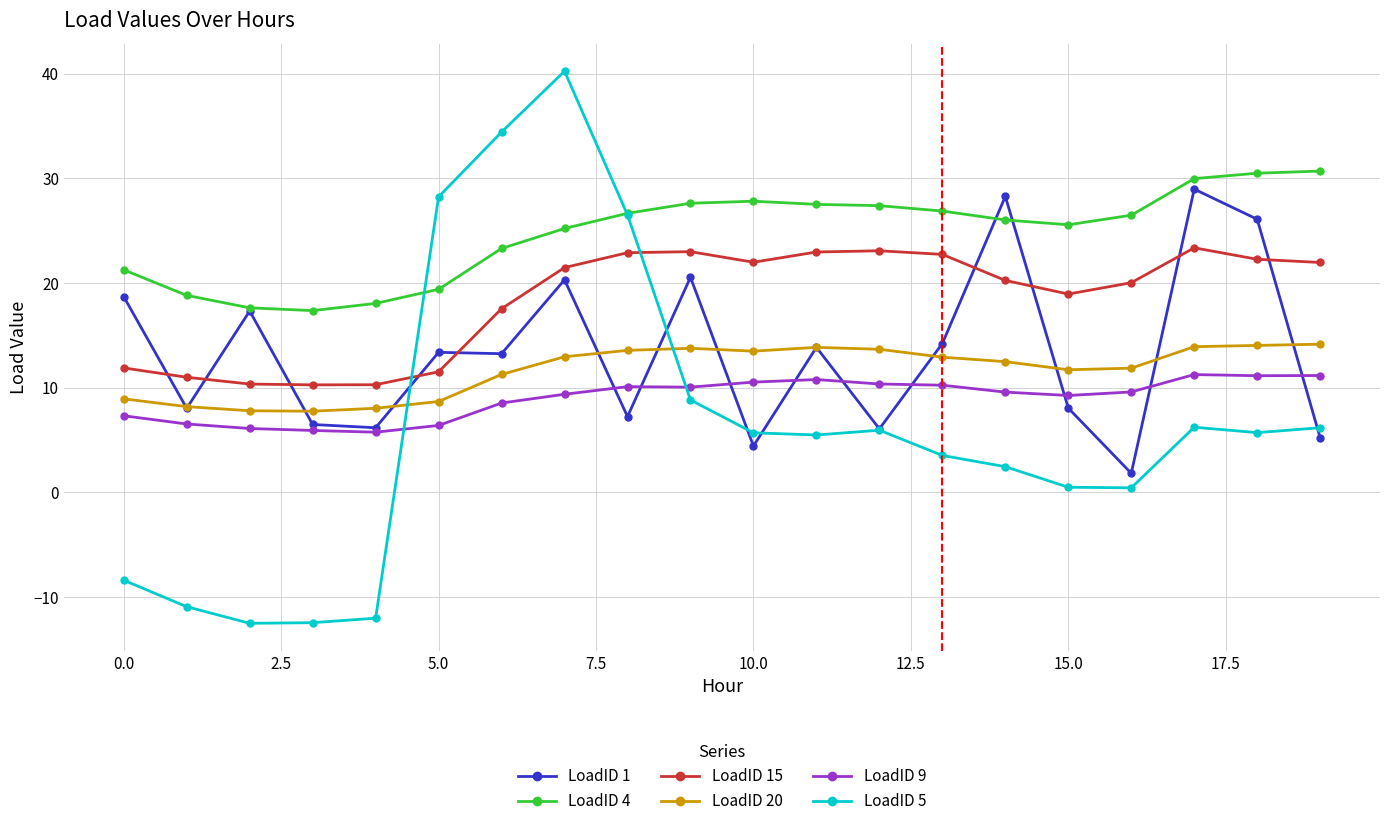

True or false: LoadID 15 has more than 1 interior local peaks.

True